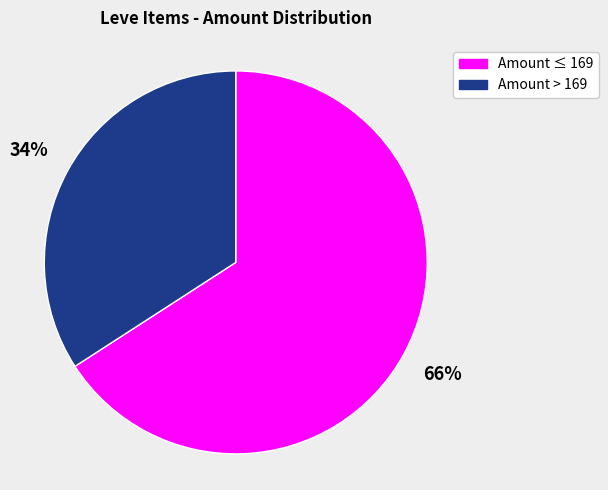

Is there a majority slice in this chart?

Yes